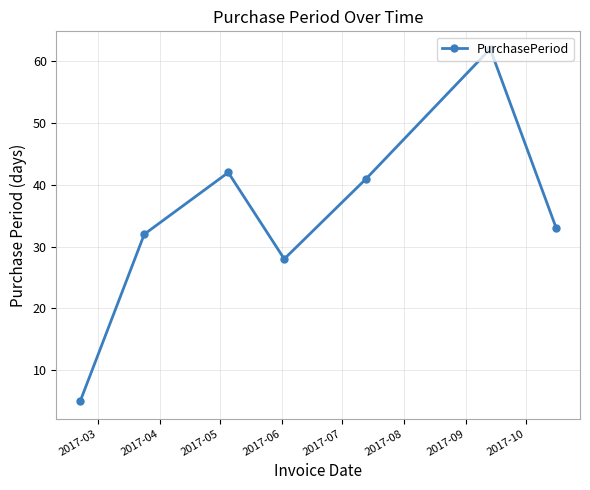

How many lines are shown in the chart?

1